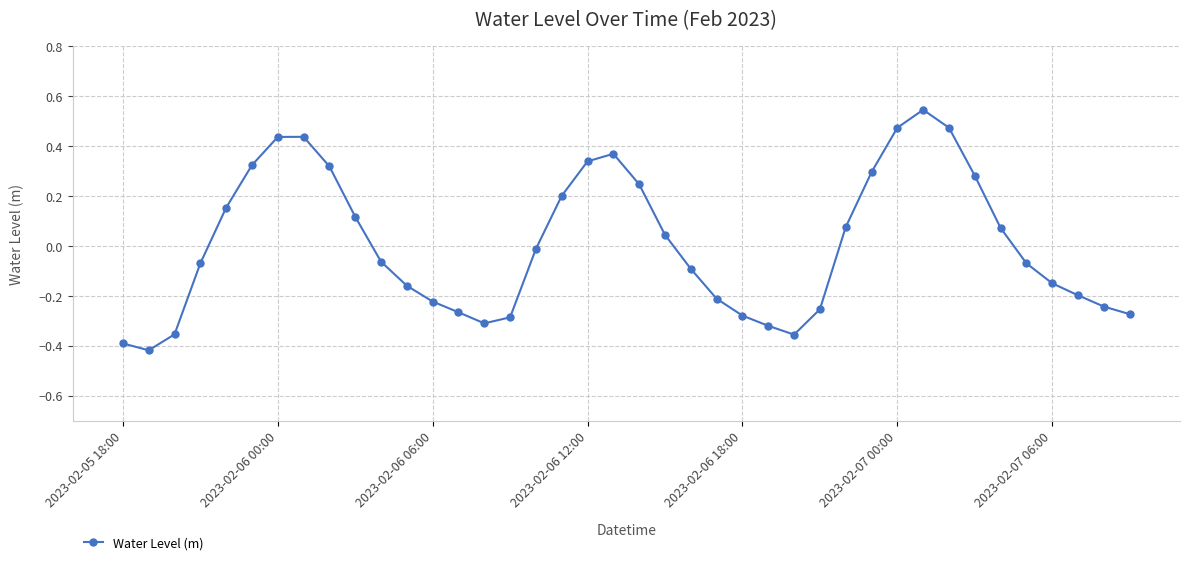

True or false: there are more than 1 points higher than both neighbors.

True